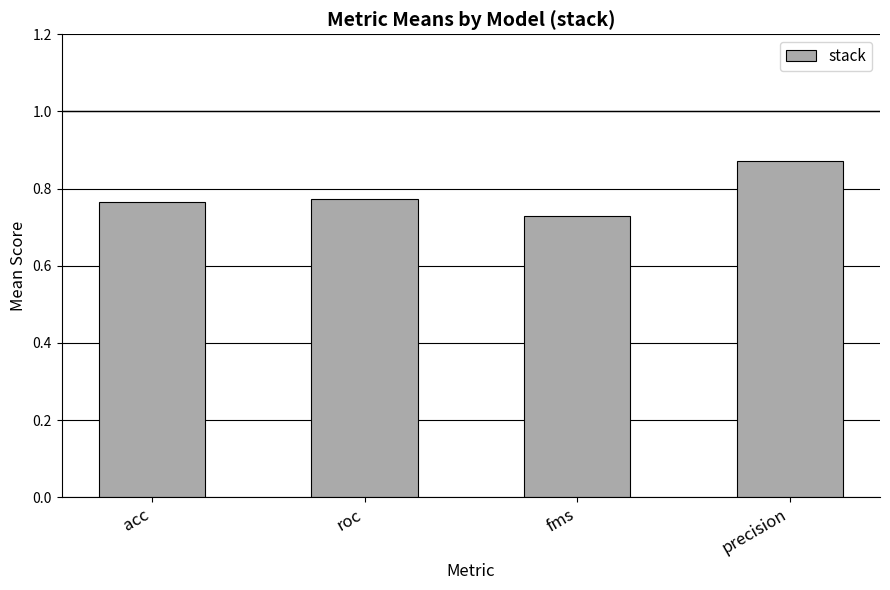

How many categories are shown in the chart?

4